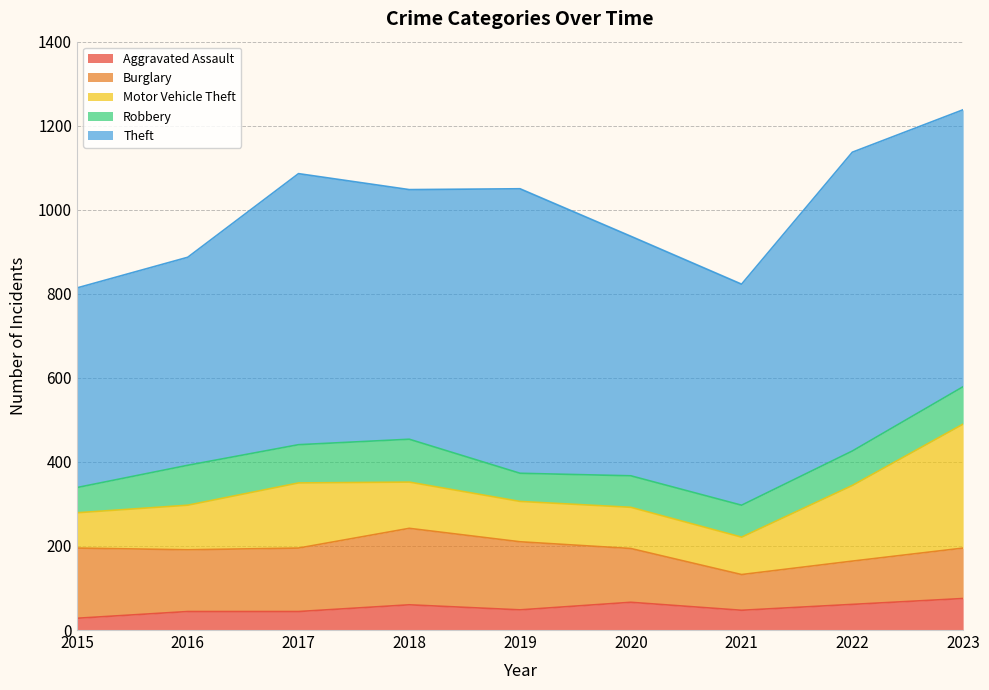

Which series has the largest range (max minus min)?

Theft